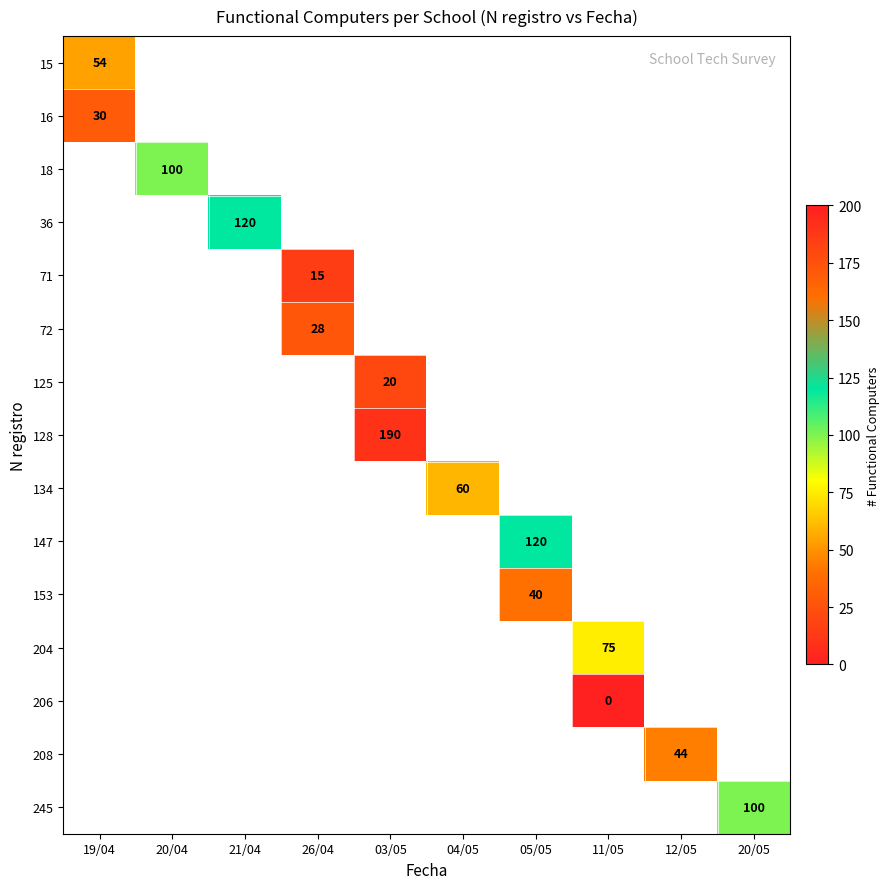

How many categories are shown in the chart?

10